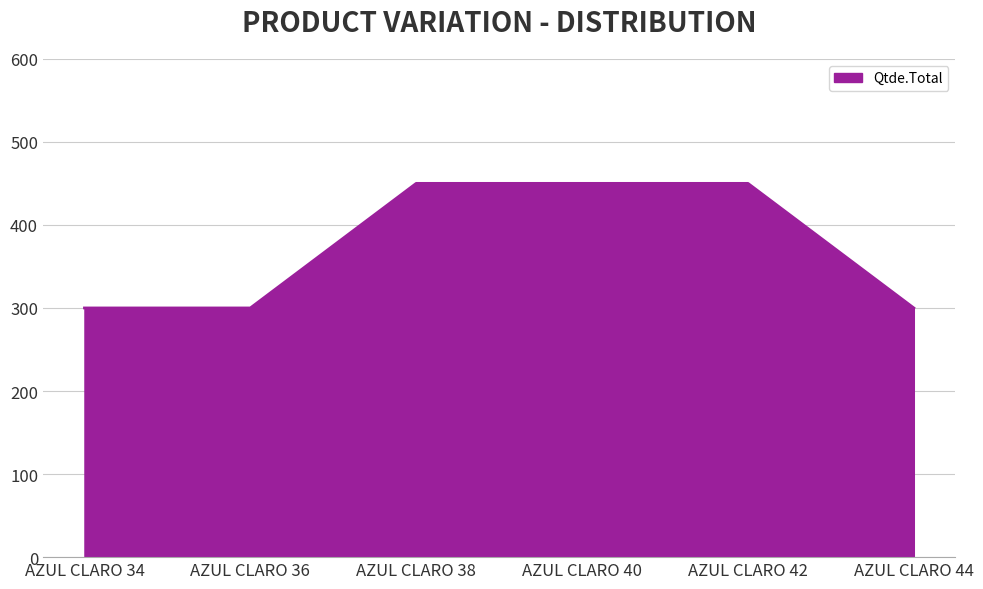

True or false: the data has more than 2 interior local peaks.

False